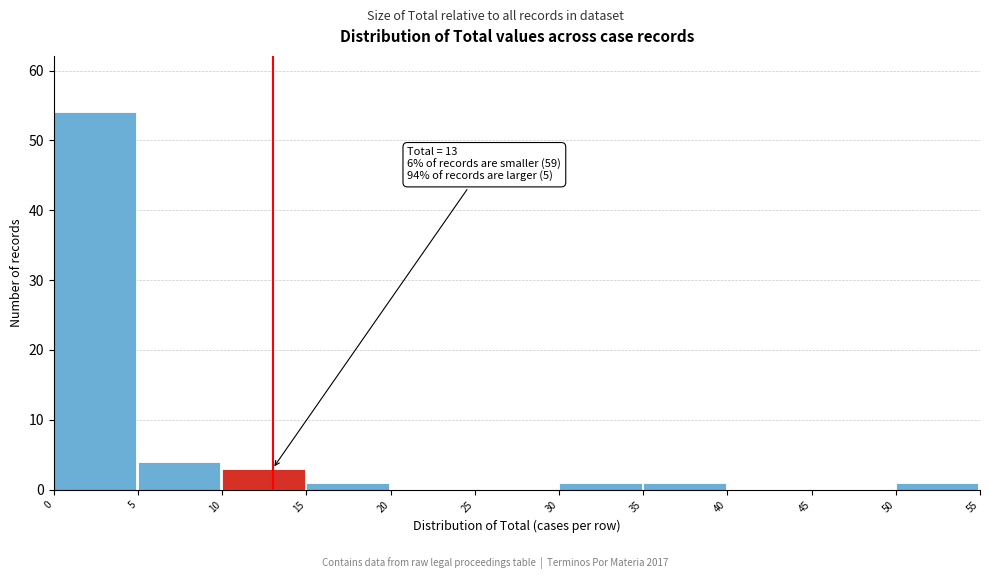

Which range on the x-axis has the tallest bar?

0 to 5